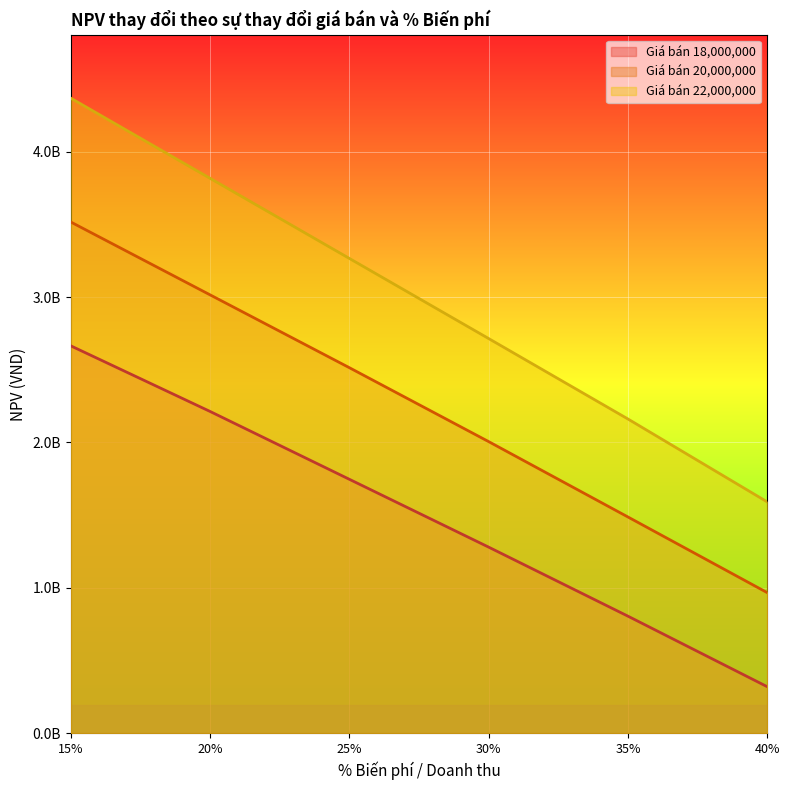

How many values in the Giá bán 22,000,000 series are below 3266638437?

3